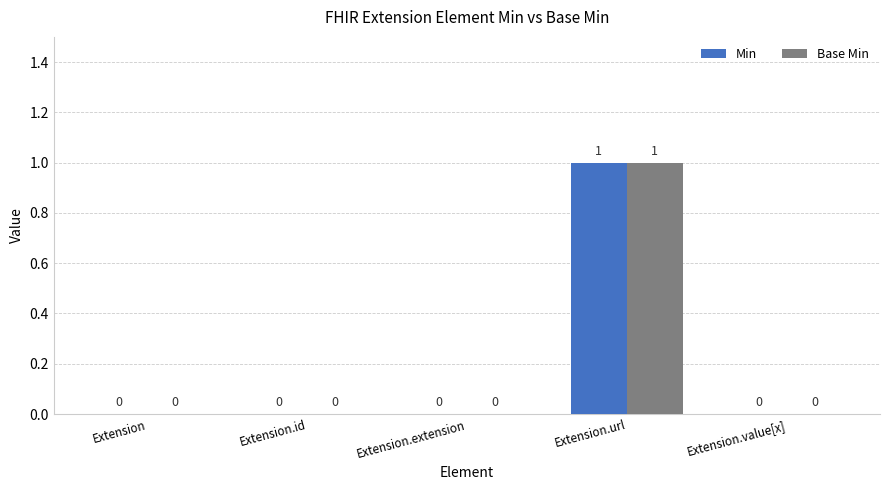

Are the bars grouped side by side (vs. stacked)?

Yes